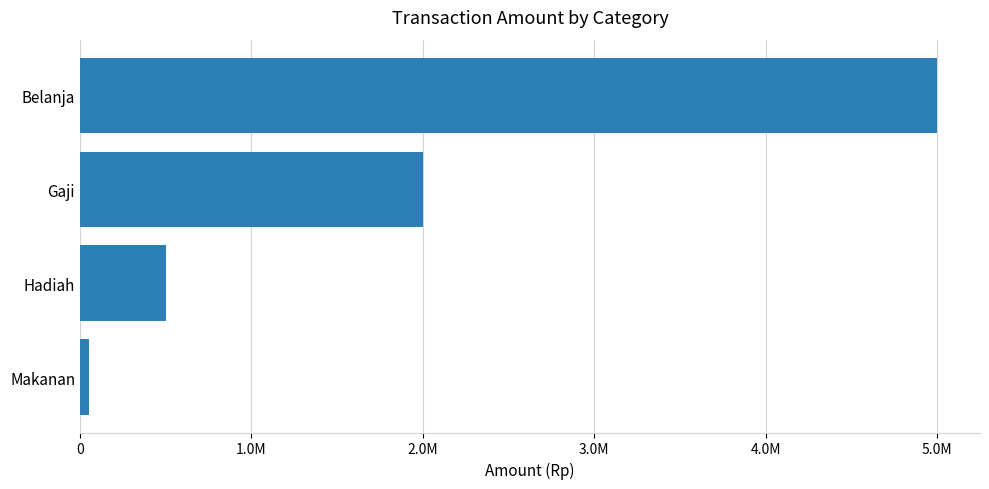

Are the bars horizontal?

Yes